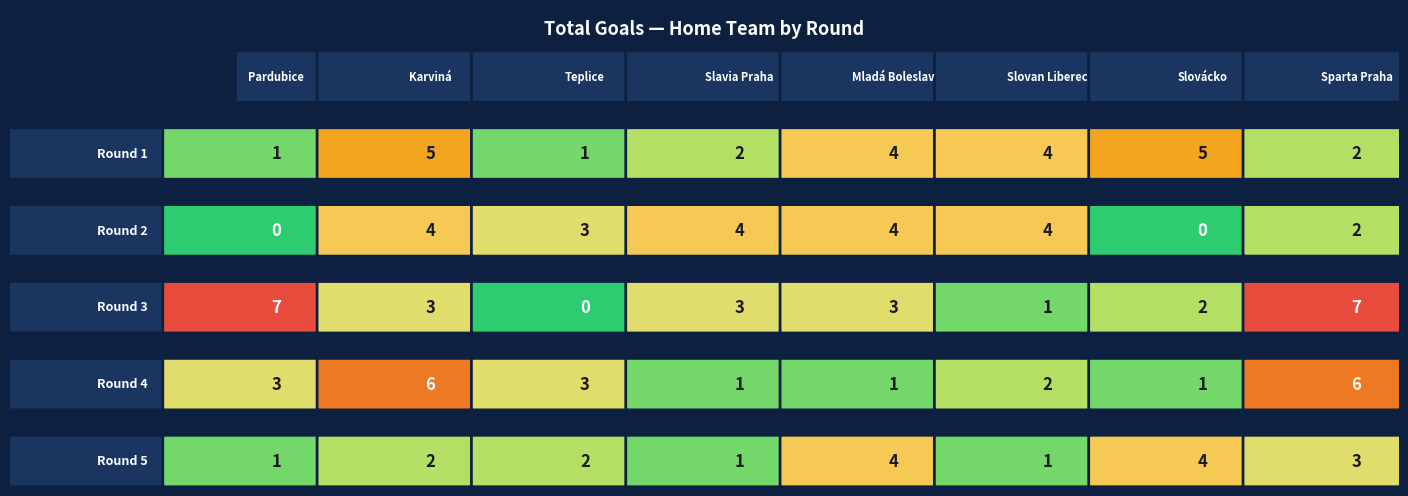

True or false: Sparta Praha has a value of -17 at 13.

False